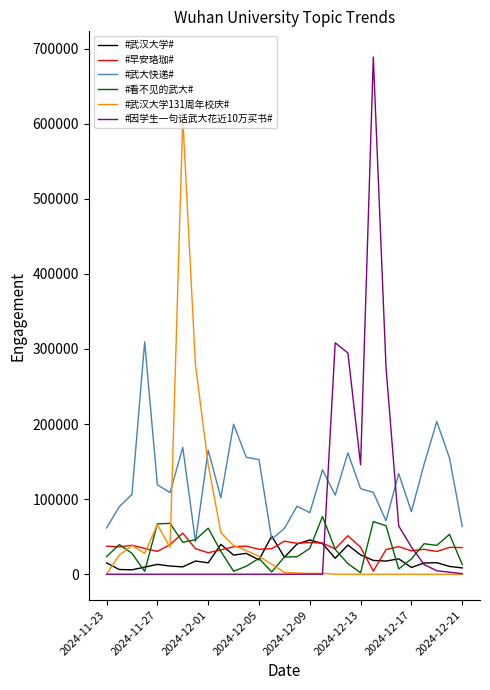

At how many categories does at least one series exceed 210149?

7